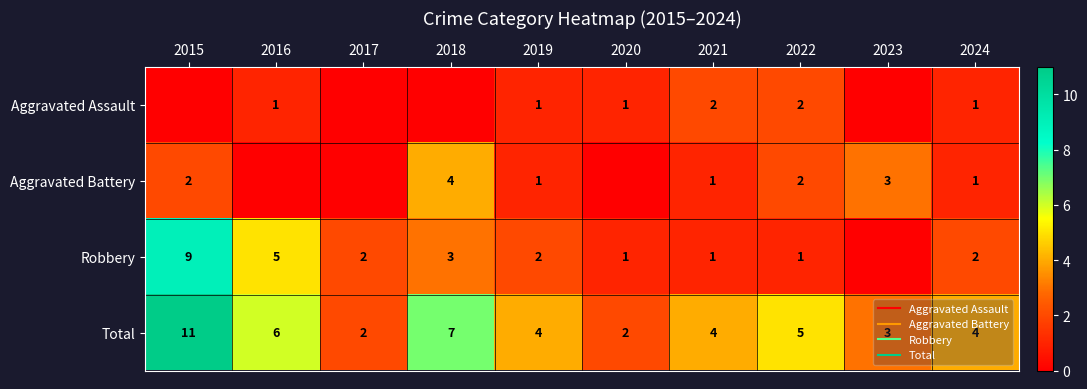

What is the difference between the maximum and minimum values in the Robbery series?

9